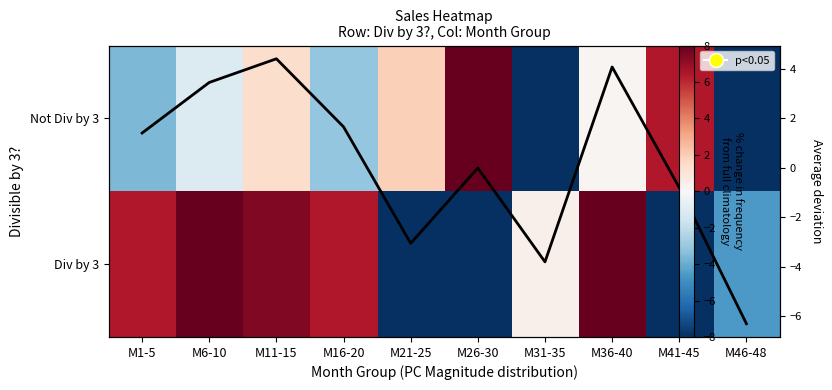

How many data points in Div by 3 are less than 6?

5